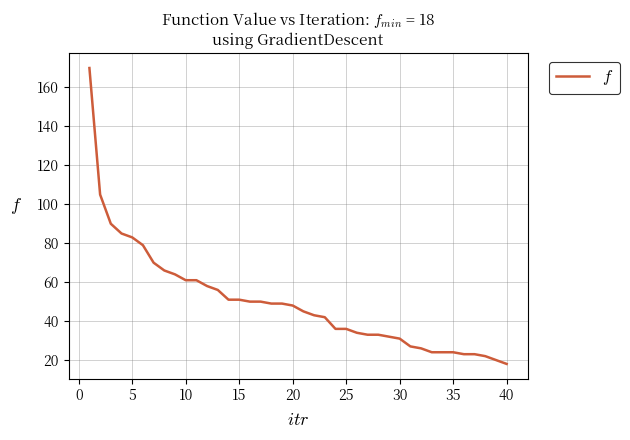

What is the maximum value shown in the chart?

170